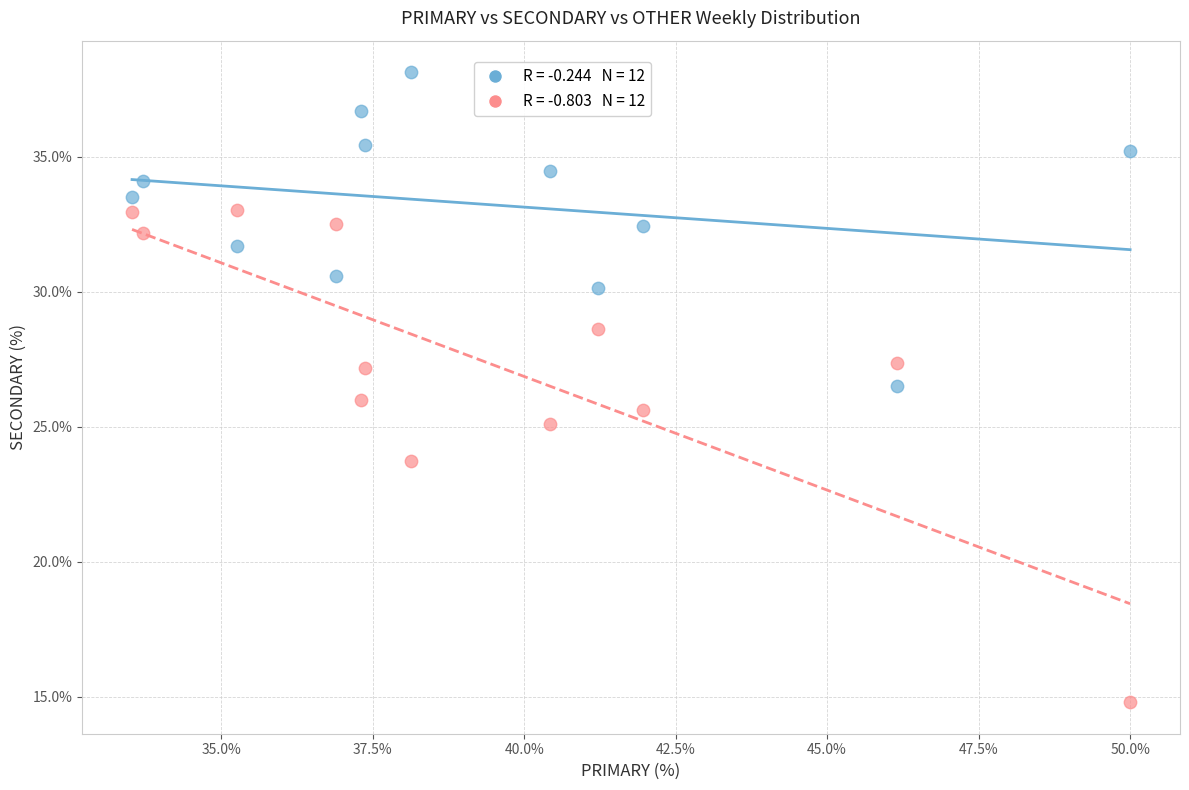

Across all data points, what is the range of X values (max minus min)?

16.5